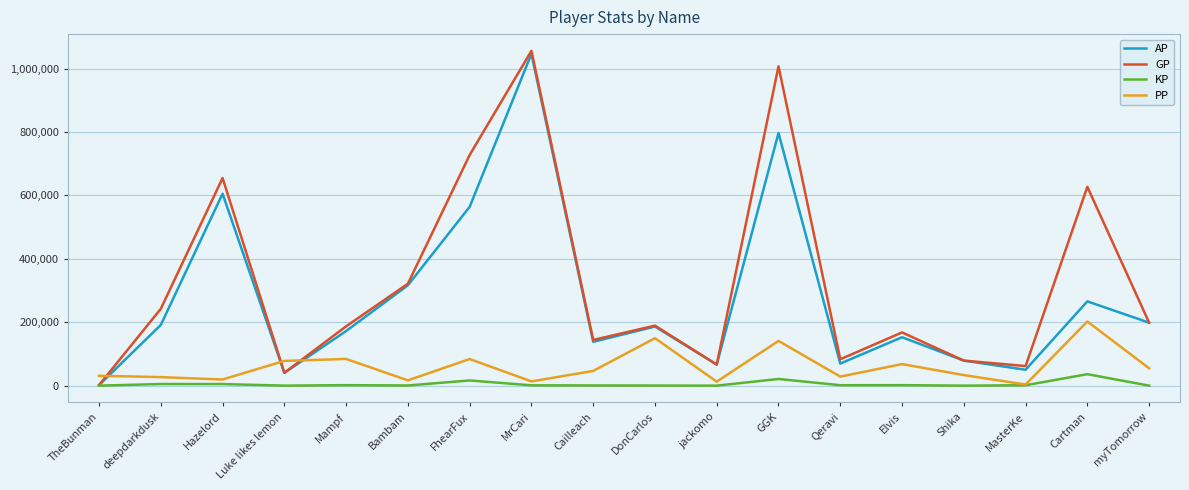

True or false: GP and PP cross at least once.

True